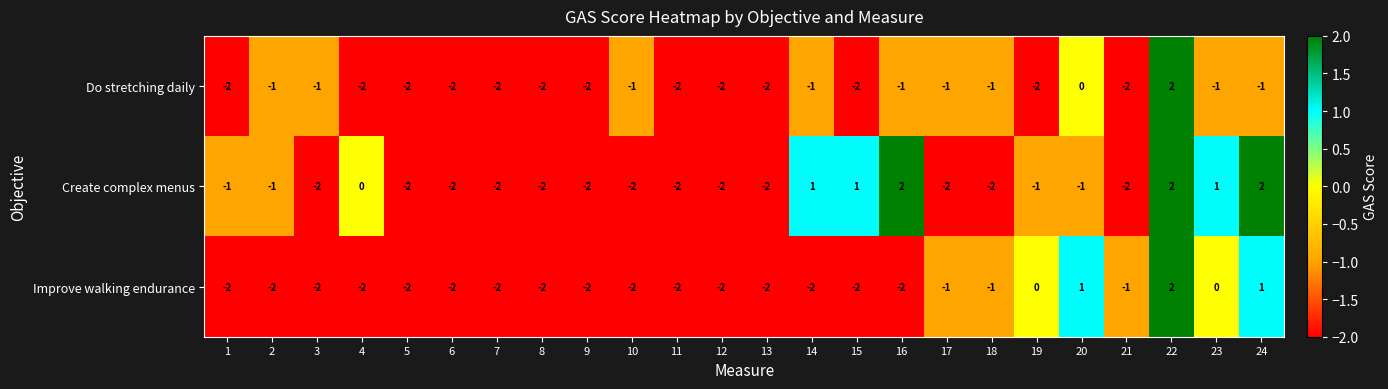

How many negative values does the Create complex menus series have?

17